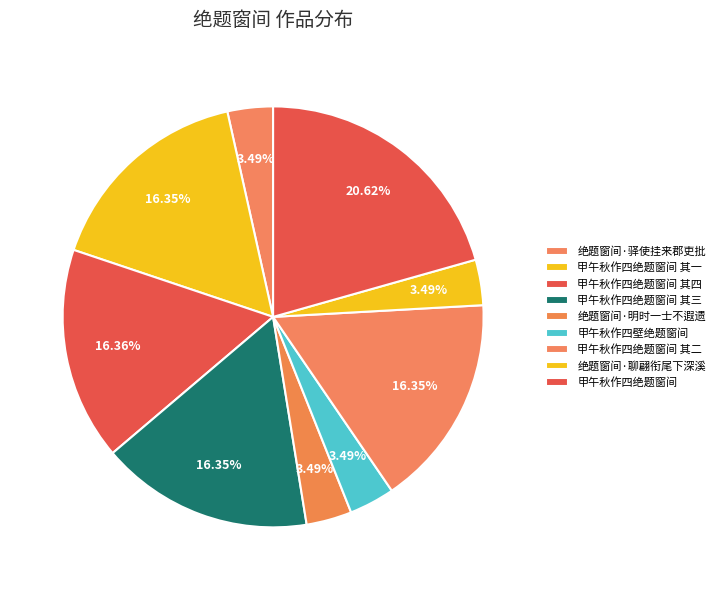

How many slices are in this pie chart?

9